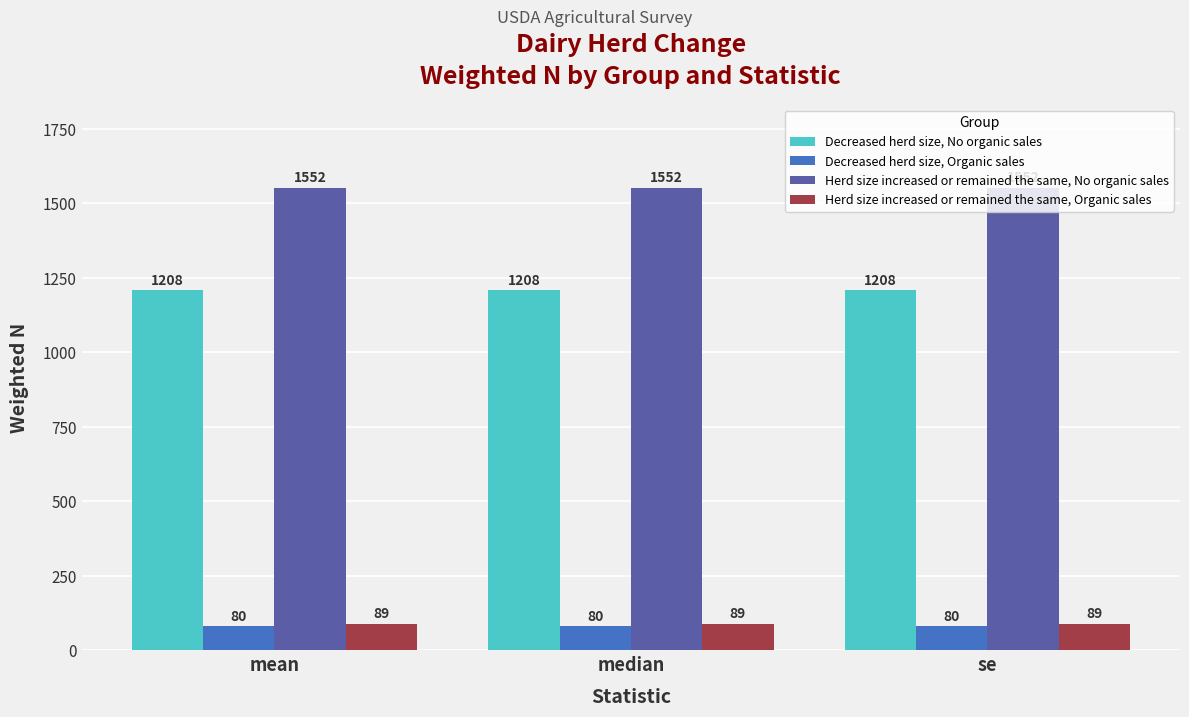

Which series has the largest total across all categories?

Herd size increased or remained the same, No organic sales